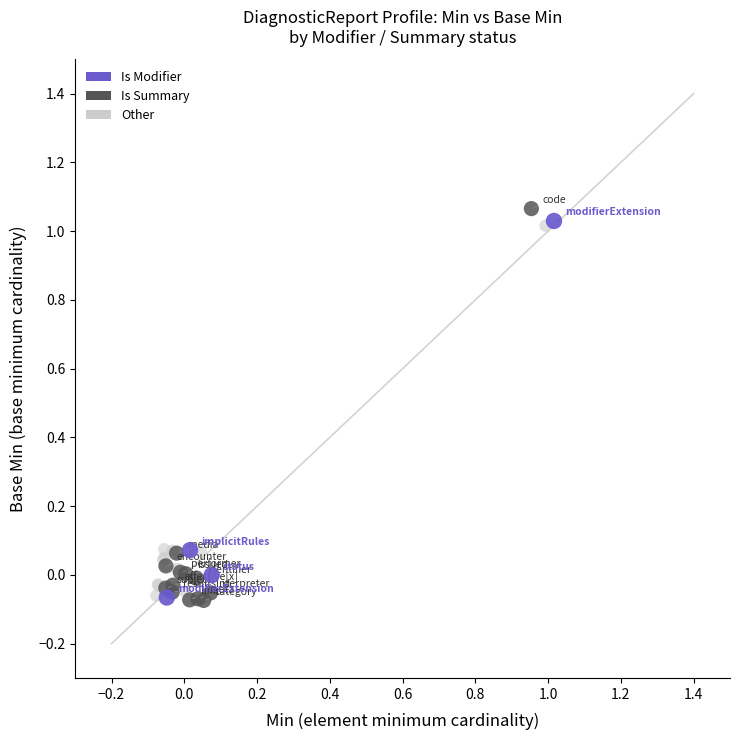

Which series has the largest Y range (max minus min)?

Is Summary